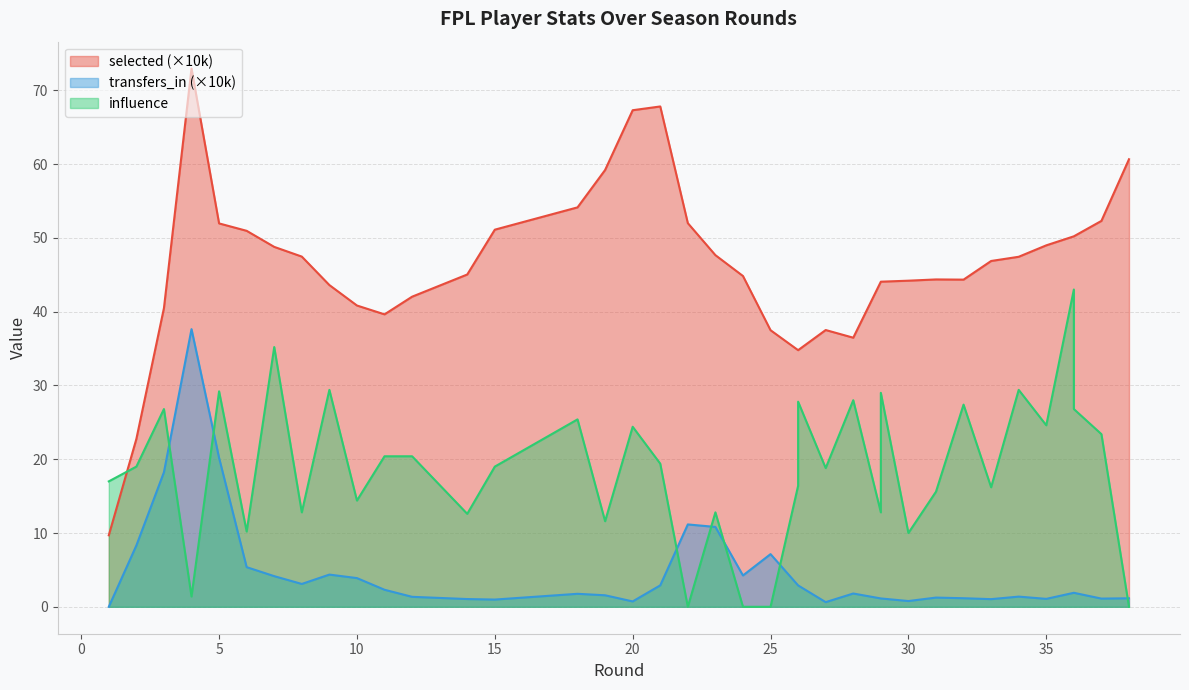

At how many categories does at least one series exceed 42?

28